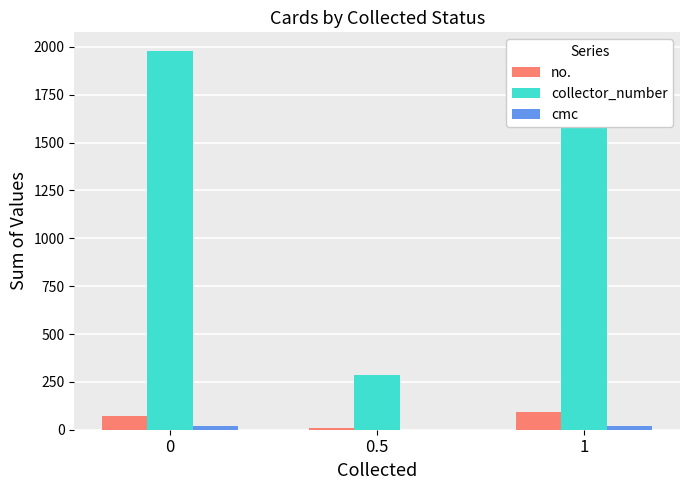

What is the sum of all collector_number values?

3844